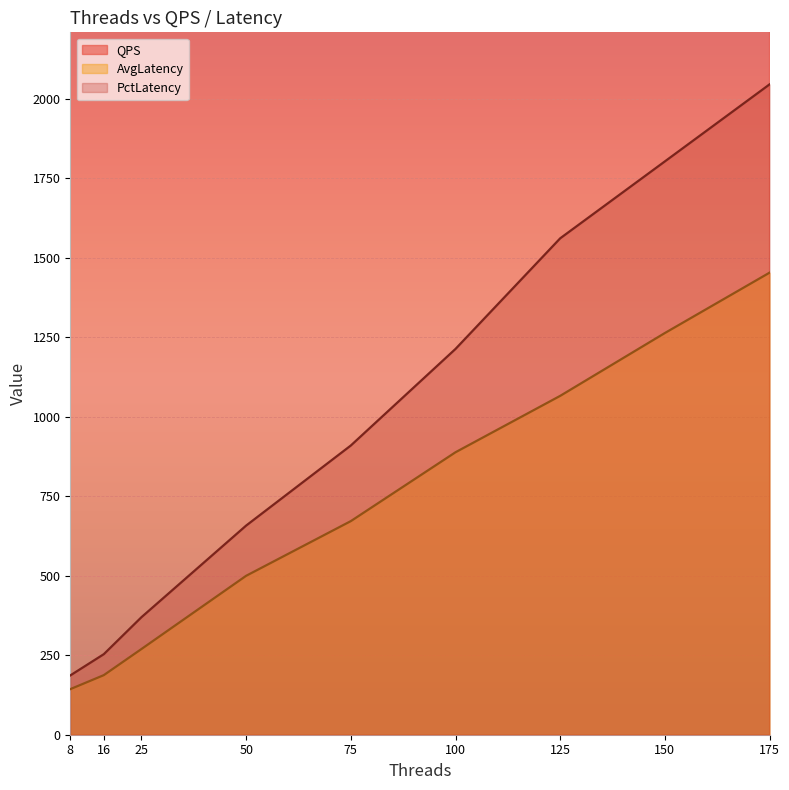

What is the spread (max minus min) of values at 8?

5432.4